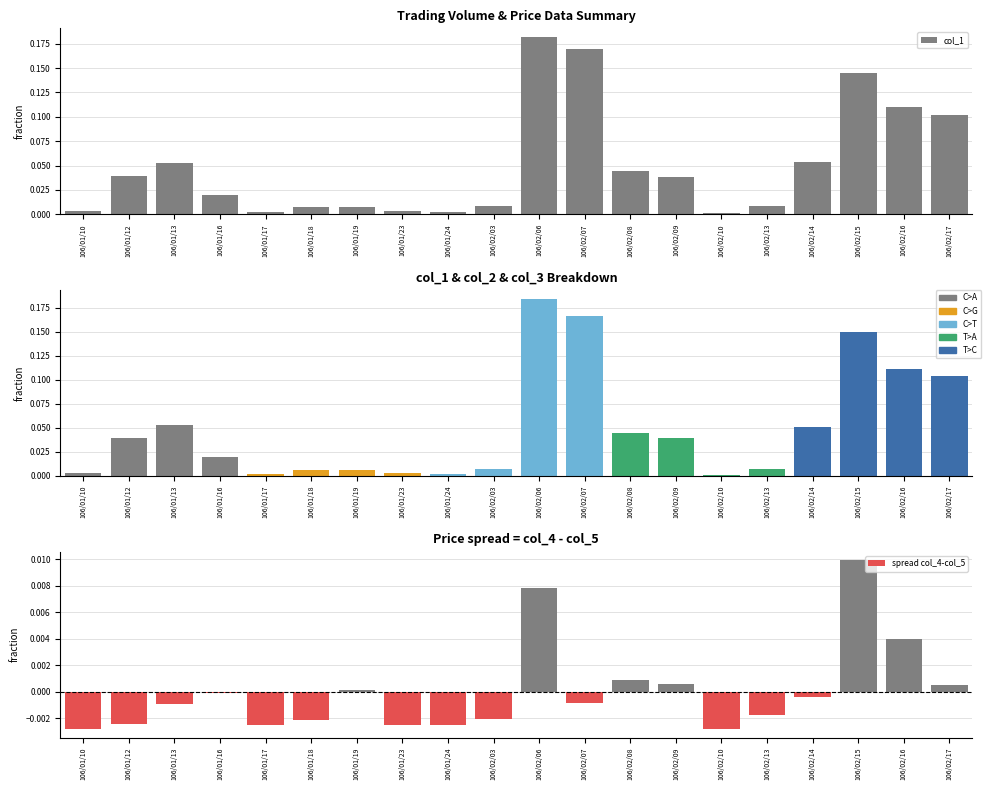

Which series changed the most between 106/01/19 and 106/01/23?

col_1